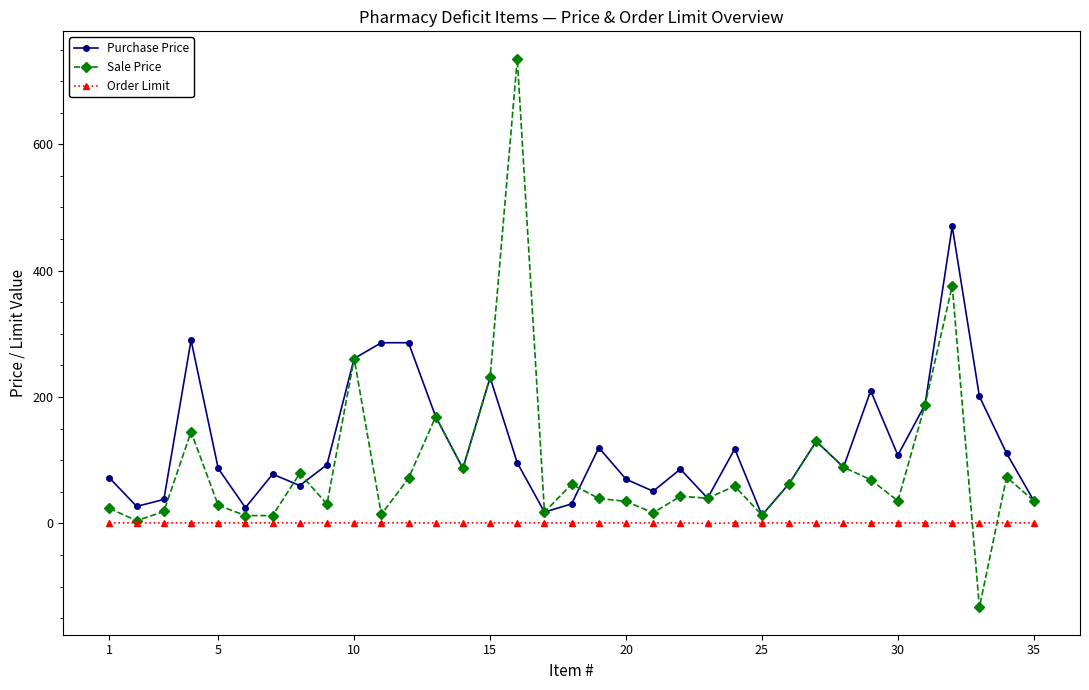

What is the difference between the maximum and second lowest values in the Sale Price series?

731.0